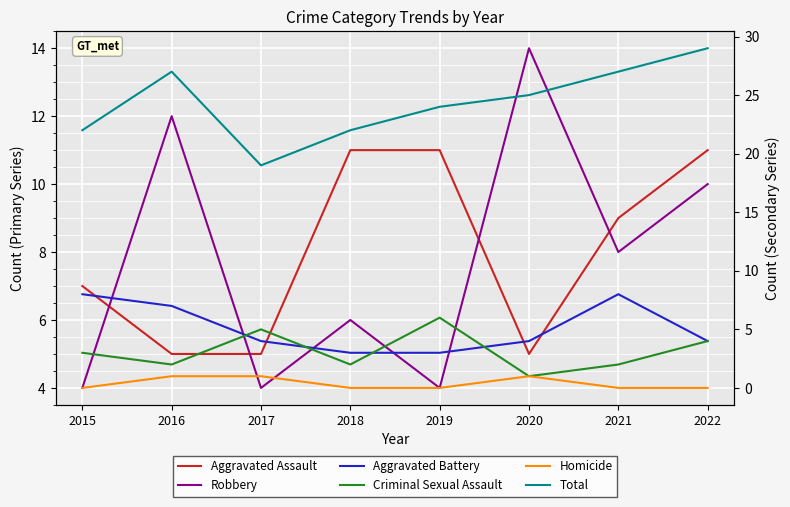

What is the difference between the Aggravated Assault values at 2017 and 2021?

4